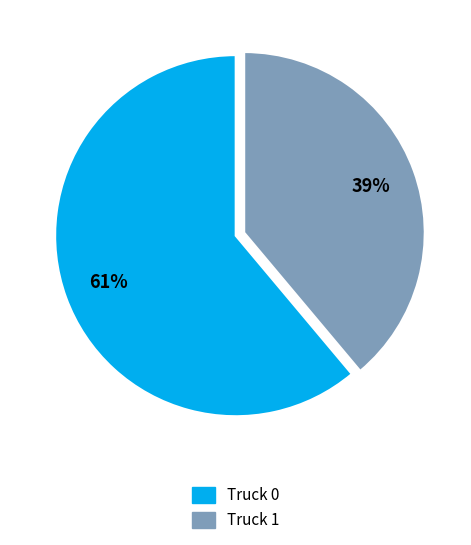

Do Truck 0 and Truck 1 together represent more than half of the pie?

Yes